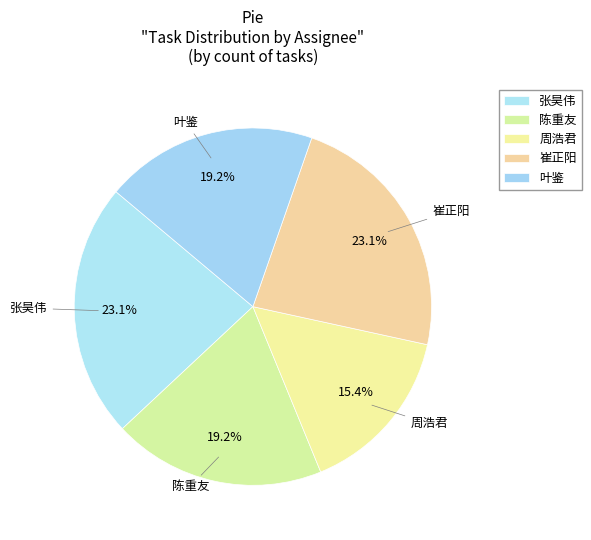

How many slices are in this pie chart?

5